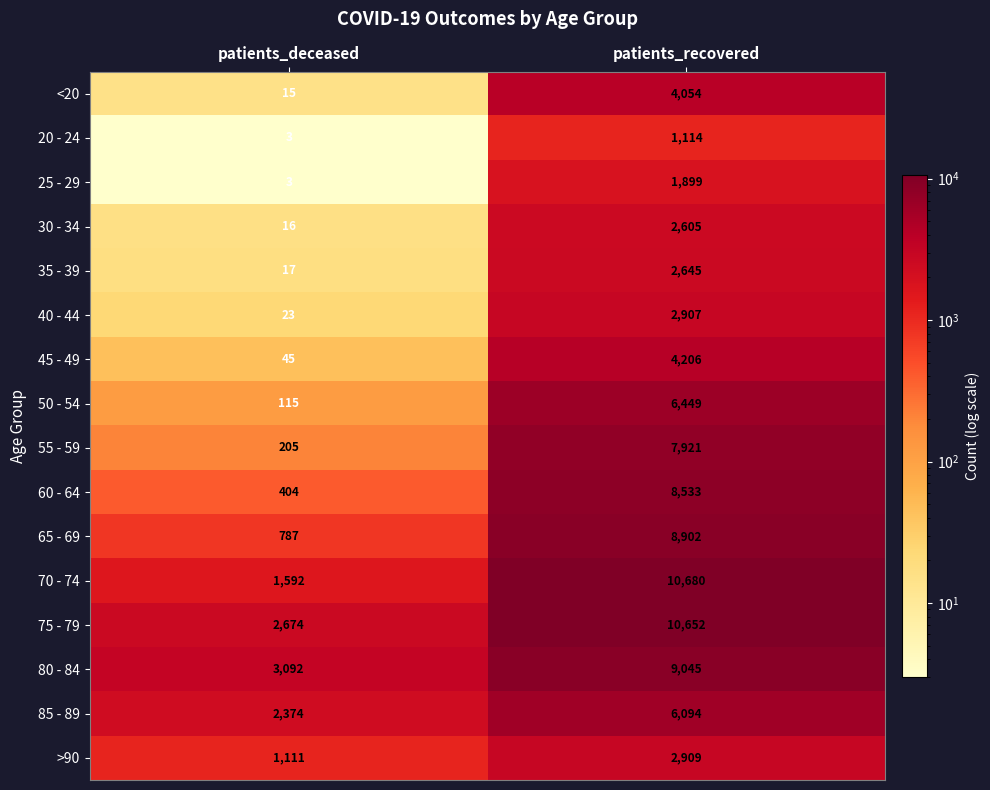

Which series has the widest spread of values?

70 - 74